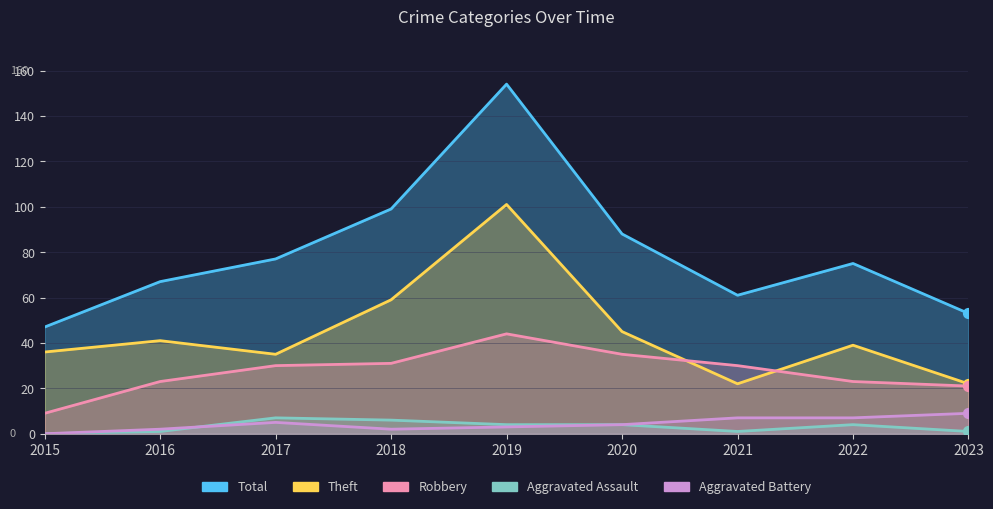

Is the value of Robbery at 2016 greater than the value of Theft at 2019?

No